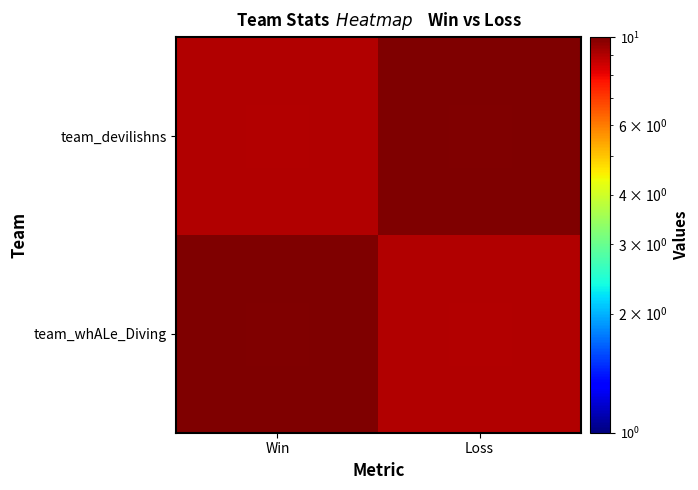

What is the maximum value shown in the chart?

10